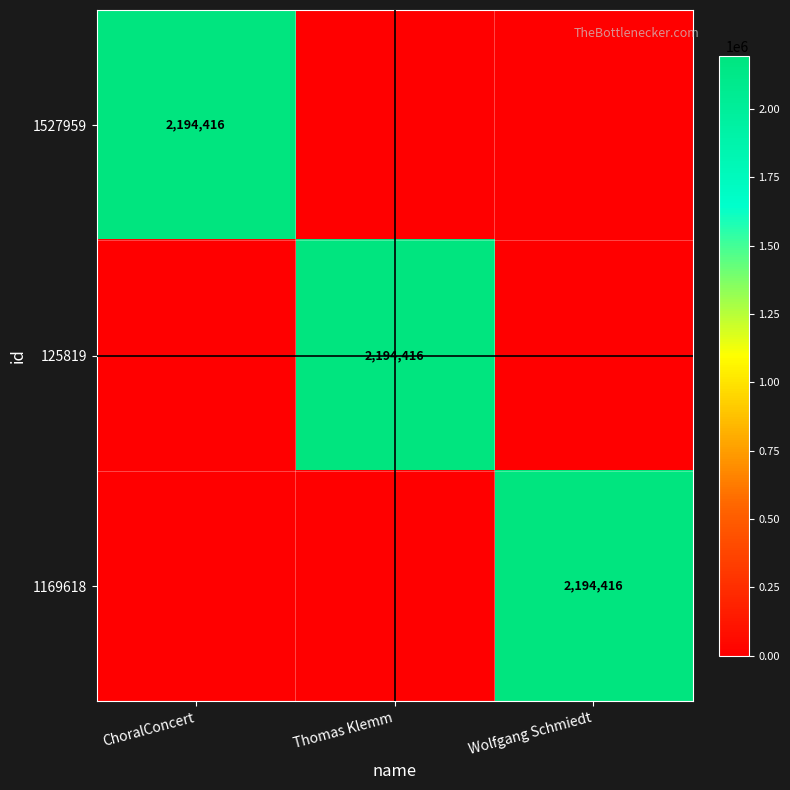

Is it true that 125819 equals 547002 at Thomas Klemm?

False